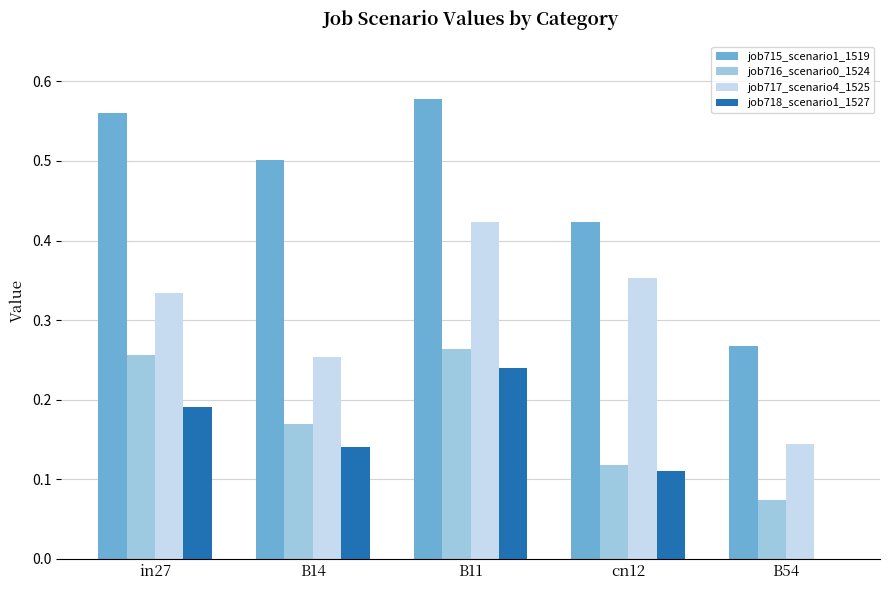

Which category has the highest value in the job715_scenario1_1519 series?

B11